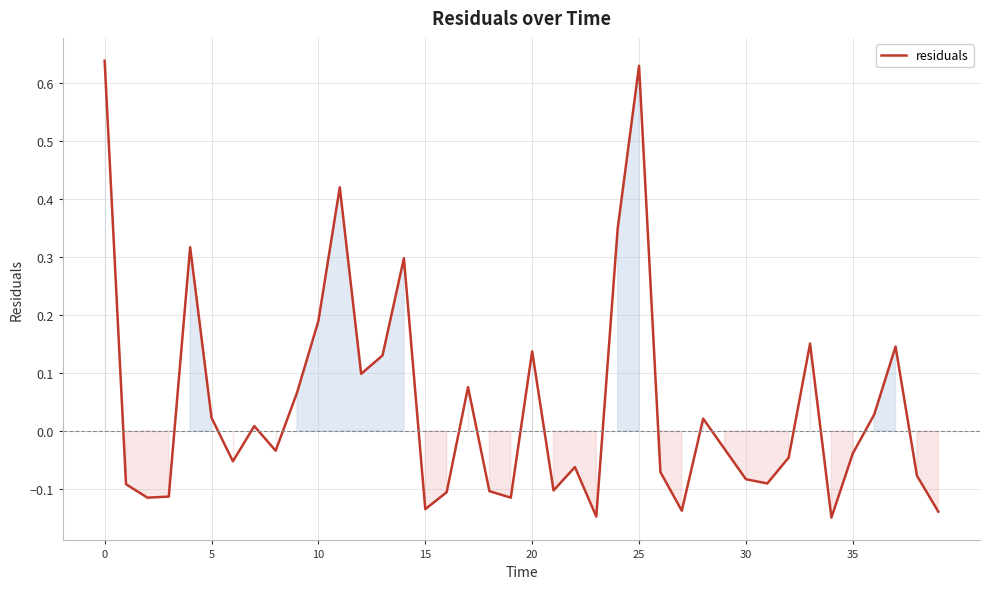

What is the difference between the maximum and minimum values?

0.8